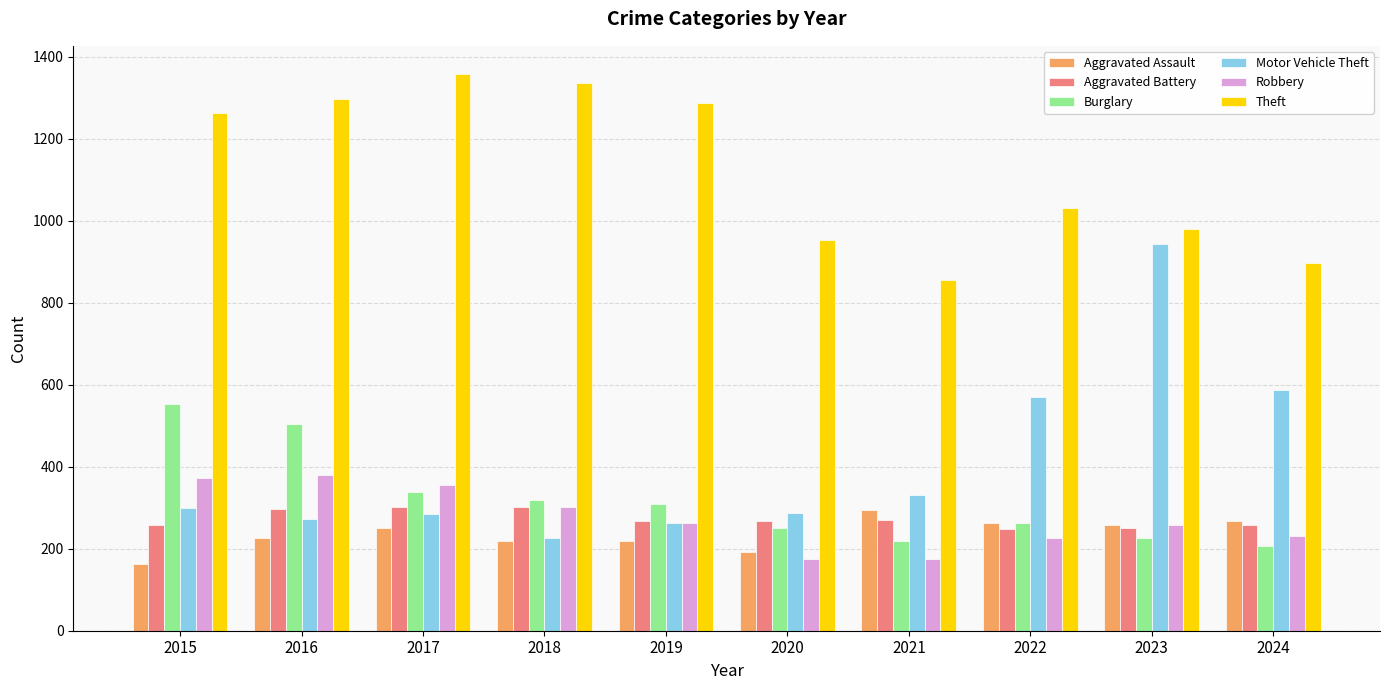

The Motor Vehicle Theft series shows 587 at 2024. True or false?

True